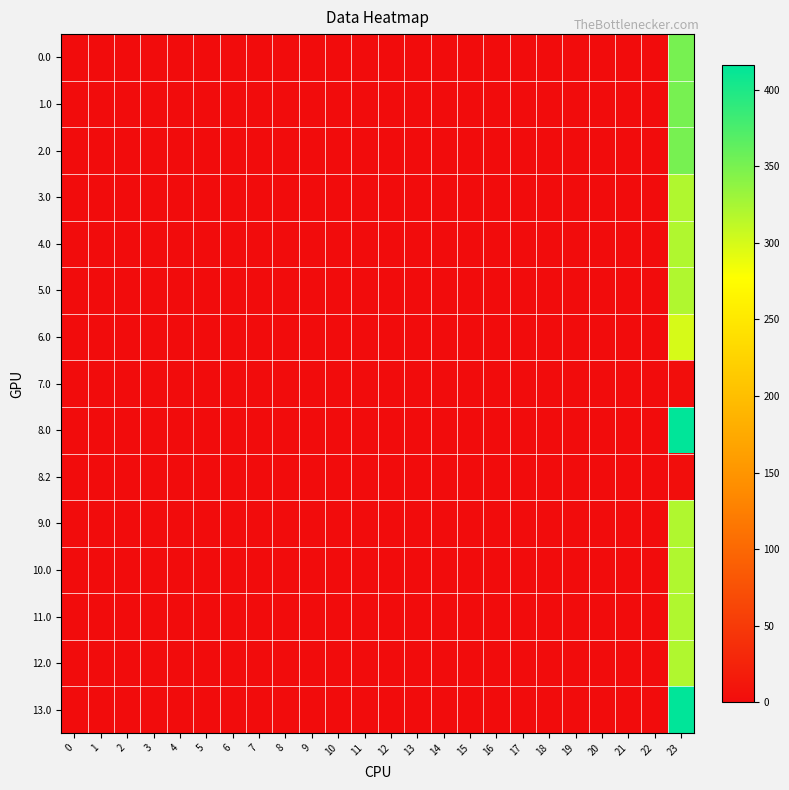

Reading left to right, transcribe all the data shown in this chart.

0.0: 0=0.0	1=0.0	2=0.0	3=0.0	4=0.0	5=0.0	6=0.0	7=0.0	8=0.0	9=0.0	10=0.0	11=0.0	12=0.0	13=0.0	14=0.0	15=0.0	16=0.0	17=0.0	18=0.0	19=0.0	20=0.0	21=0.0	22=0.0	23=351.0
1.0: 0=0.0	1=0.0	2=0.0	3=0.0	4=0.0	5=0.0	6=0.0	7=0.0	8=0.0	9=0.0	10=0.0	11=0.0	12=0.0	13=0.0	14=0.0	15=0.0	16=0.0	17=0.0	18=0.0	19=0.0	20=0.0	21=0.0	22=0.0	23=351.0
2.0: 0=0.0	1=0.0	2=0.0	3=0.0	4=0.0	5=0.0	6=0.0	7=0.0	8=0.0	9=0.0	10=0.0	11=0.0	12=0.0	13=0.0	14=0.0	15=0.0	16=0.0	17=0.0	18=0.0	19=0.0	20=0.0	21=0.0	22=0.0	23=351.0
3.0: 0=0.0	1=0.0	2=0.0	3=0.0	4=0.0	5=0.0	6=0.0	7=0.0	8=0.0	9=0.0	10=0.0	11=0.0	12=0.0	13=0.0	14=0.0	15=0.0	16=0.0	17=0.0	18=0.0	19=0.0	20=0.0	21=0.0	22=0.0	23=319.6
4.0: 0=0.0	1=0.0	2=0.0	3=0.0	4=0.0	5=0.0	6=0.0	7=0.0	8=0.0	9=0.0	10=0.0	11=0.0	12=0.0	13=0.0	14=0.0	15=0.0	16=0.0	17=0.0	18=0.0	19=0.0	20=0.0	21=0.0	22=0.0	23=319.6
5.0: 0=0.0	1=0.0	2=0.0	3=0.0	4=0.0	5=0.0	6=0.0	7=0.0	8=0.0	9=0.0	10=0.0	11=0.0	12=0.0	13=0.0	14=0.0	15=0.0	16=0.0	17=0.0	18=0.0	19=0.0	20=0.0	21=0.0	22=0.0	23=319.6
6.0: 0=0.0	1=0.0	2=0.0	3=0.0	4=0.0	5=0.0	6=0.0	7=0.0	8=0.0	9=0.0	10=0.0	11=0.0	12=0.0	13=0.0	14=0.0	15=0.0	16=0.0	17=0.0	18=0.0	19=0.0	20=0.0	21=0.0	22=0.0	23=299.7
7.0: 0=0.0	1=0.0	2=0.0	3=0.0	4=0.0	5=0.0	6=0.0	7=0.0	8=0.0	9=0.0	10=0.0	11=0.0	12=0.0	13=0.0	14=0.0	15=0.0	16=0.0	17=0.0	18=0.0	19=0.0	20=0.0	21=0.0	22=0.0	23=2.3
8.0: 0=0.0	1=0.0	2=0.0	3=0.0	4=0.0	5=0.0	6=0.0	7=0.0	8=0.0	9=0.0	10=0.0	11=0.0	12=0.0	13=0.0	14=0.0	15=0.0	16=0.0	17=0.0	18=0.0	19=0.0	20=0.0	21=0.0	22=0.0	23=416.1
8.2: 0=0.0	1=0.0	2=0.0	3=0.0	4=0.0	5=0.0	6=0.0	7=0.0	8=0.0	9=0.0	10=0.0	11=0.0	12=0.0	13=0.0	14=0.0	15=0.0	16=0.0	17=0.0	18=0.0	19=0.0	20=0.0	21=0.0	22=0.0	23=1.7
9.0: 0=0.0	1=0.0	2=0.0	3=0.0	4=0.0	5=0.0	6=0.0	7=0.0	8=0.0	9=0.0	10=0.0	11=0.0	12=0.0	13=0.0	14=0.0	15=0.0	16=0.0	17=0.0	18=0.0	19=0.0	20=0.0	21=0.0	22=0.0	23=319.6
10.0: 0=0.0	1=0.0	2=0.0	3=0.0	4=0.0	5=0.0	6=0.0	7=0.0	8=0.0	9=0.0	10=0.0	11=0.0	12=0.0	13=0.0	14=0.0	15=0.0	16=0.0	17=0.0	18=0.0	19=0.0	20=0.0	21=0.0	22=0.0	23=319.6
11.0: 0=0.0	1=0.0	2=0.0	3=0.0	4=0.0	5=0.0	6=0.0	7=0.0	8=0.0	9=0.0	10=0.0	11=0.0	12=0.0	13=0.0	14=0.0	15=0.0	16=0.0	17=0.0	18=0.0	19=0.0	20=0.0	21=0.0	22=0.0	23=319.6
12.0: 0=0.0	1=0.0	2=0.0	3=0.0	4=0.0	5=0.0	6=0.0	7=0.0	8=0.0	9=0.0	10=0.0	11=0.0	12=0.0	13=0.0	14=0.0	15=0.0	16=0.0	17=0.0	18=0.0	19=0.0	20=0.0	21=0.0	22=0.0	23=319.6
13.0: 0=0.0	1=0.0	2=0.0	3=0.0	4=0.0	5=0.0	6=0.0	7=0.0	8=0.0	9=0.0	10=0.0	11=0.0	12=0.0	13=0.0	14=0.0	15=0.0	16=0.0	17=0.0	18=0.0	19=0.0	20=0.0	21=0.0	22=0.0	23=416.1